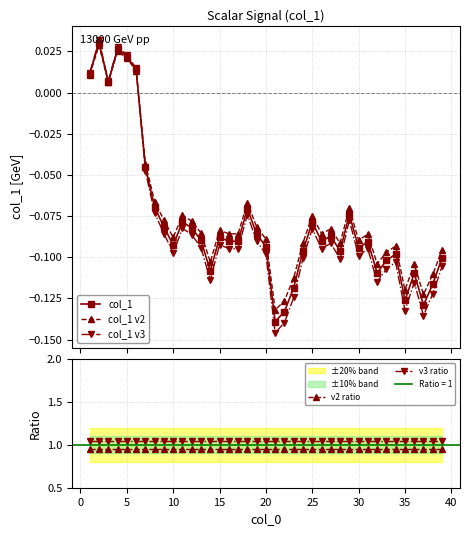

True or false: v3 ratio and v2 ratio intersect in this chart.

False